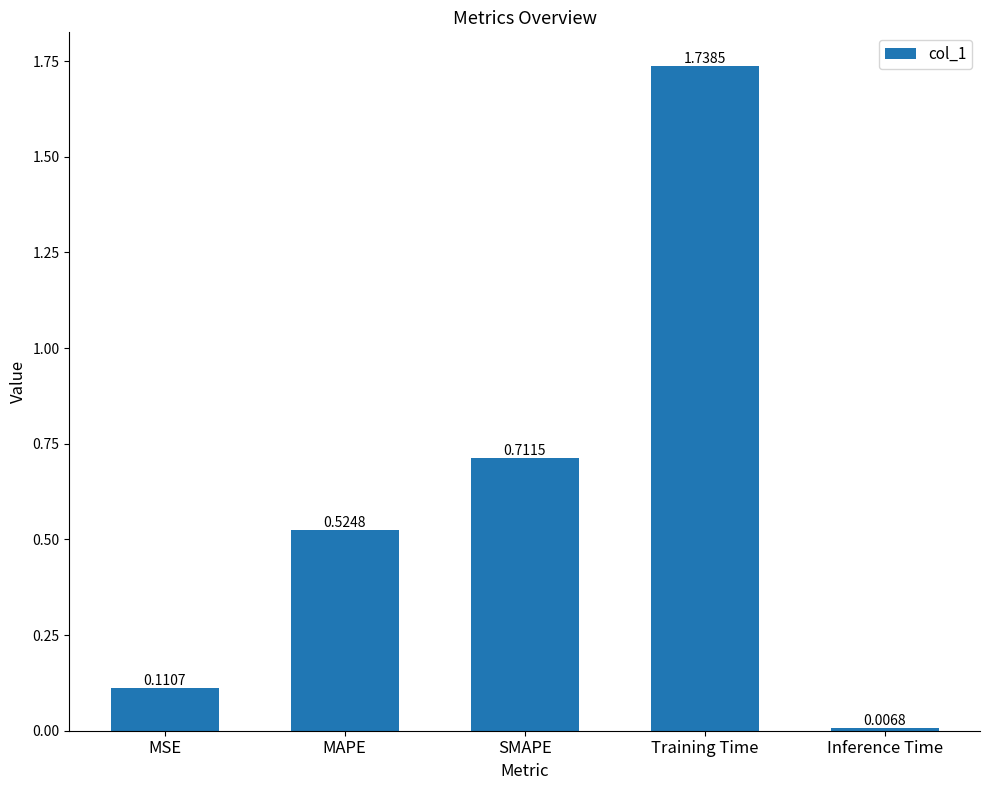

What is the average value?

0.6